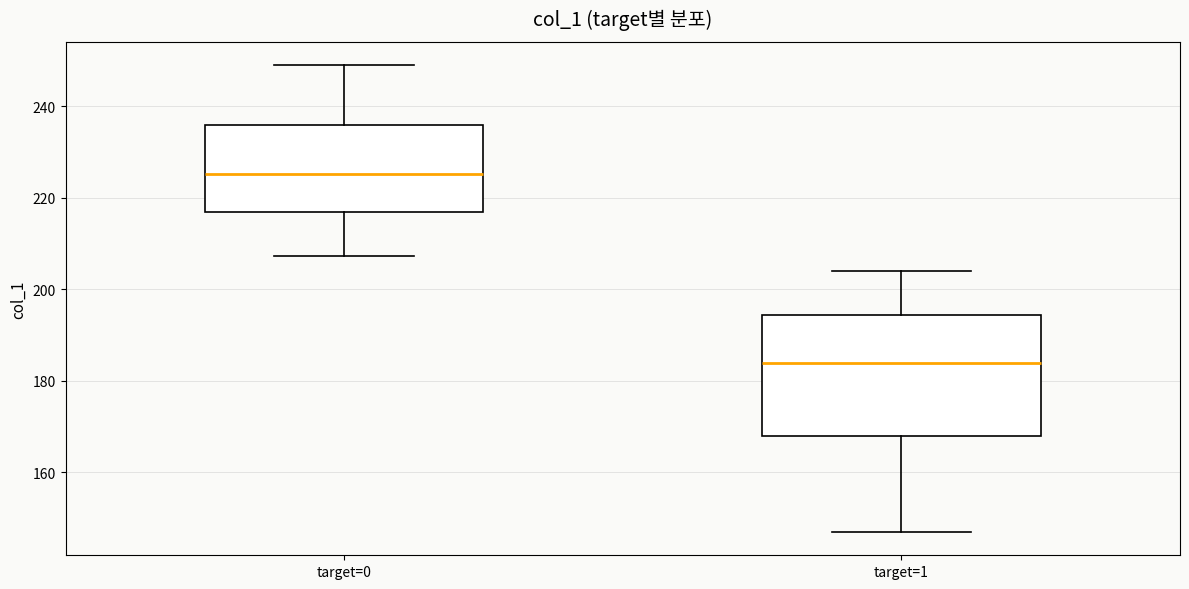

Which box's median line is the lowest?

target=1